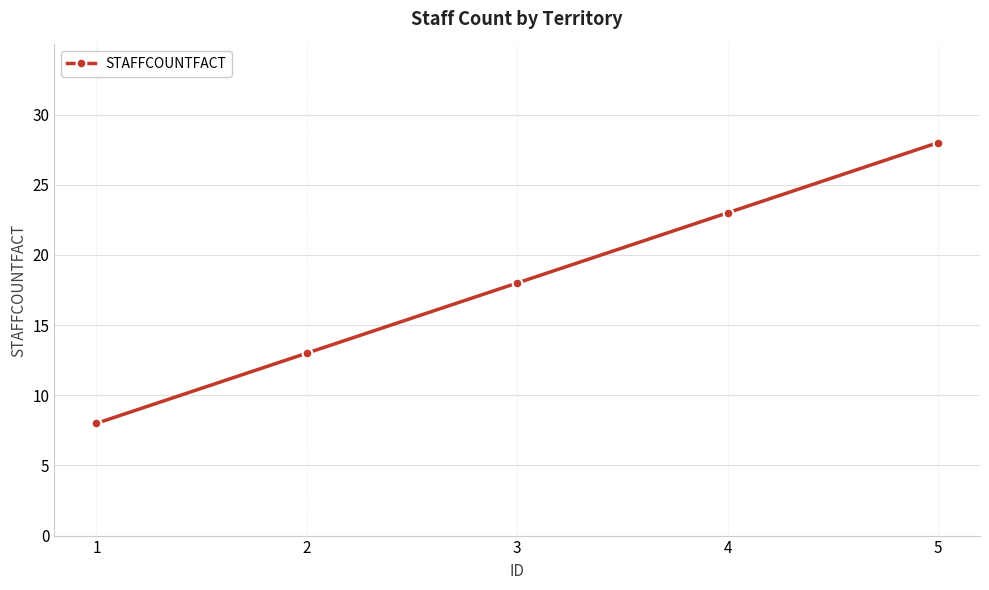

At which category does the chart reach its minimum across all series?

1